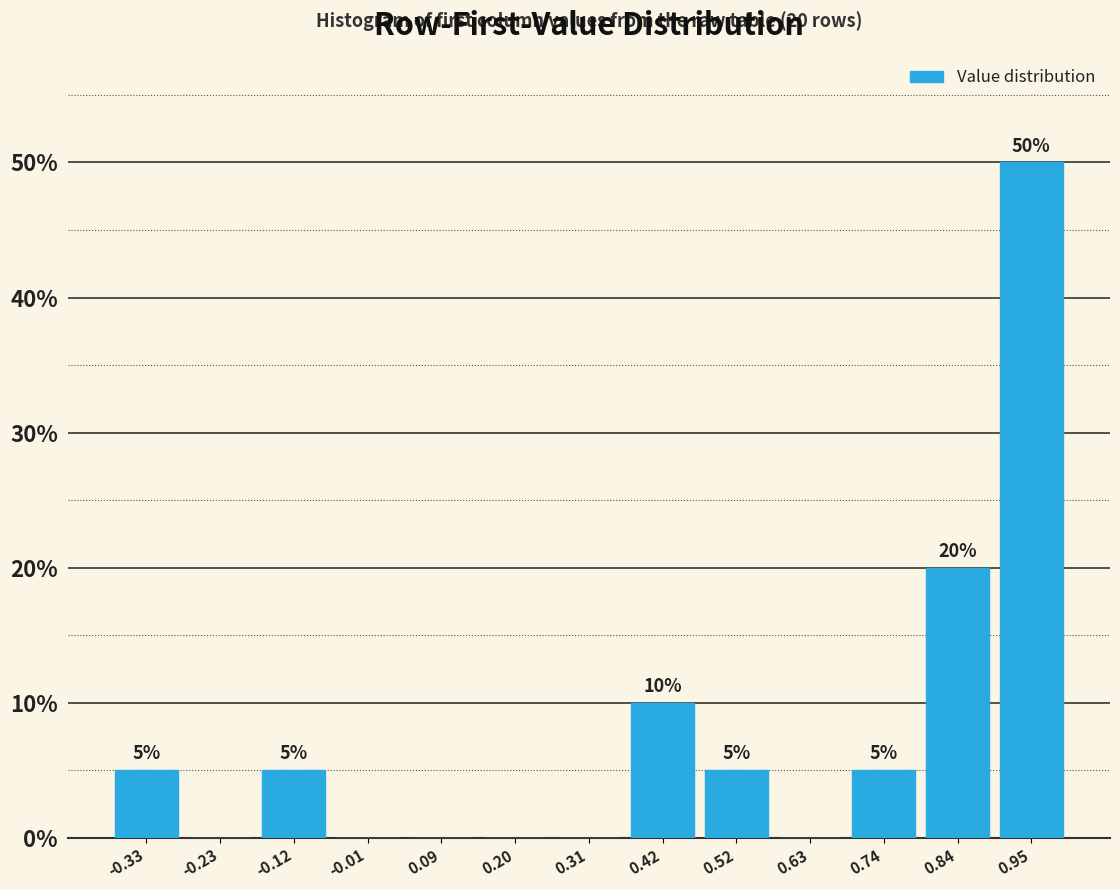

Over which range of the x-axis is the bar tallest?

0.90 to 1.00